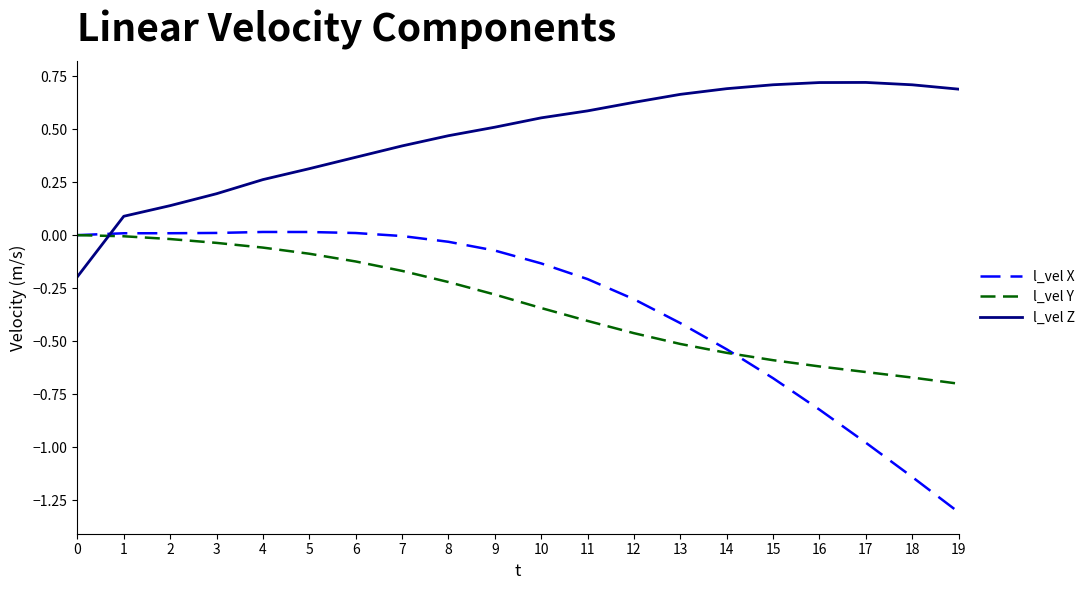

Which series has the largest range (max minus min)?

l_vel X